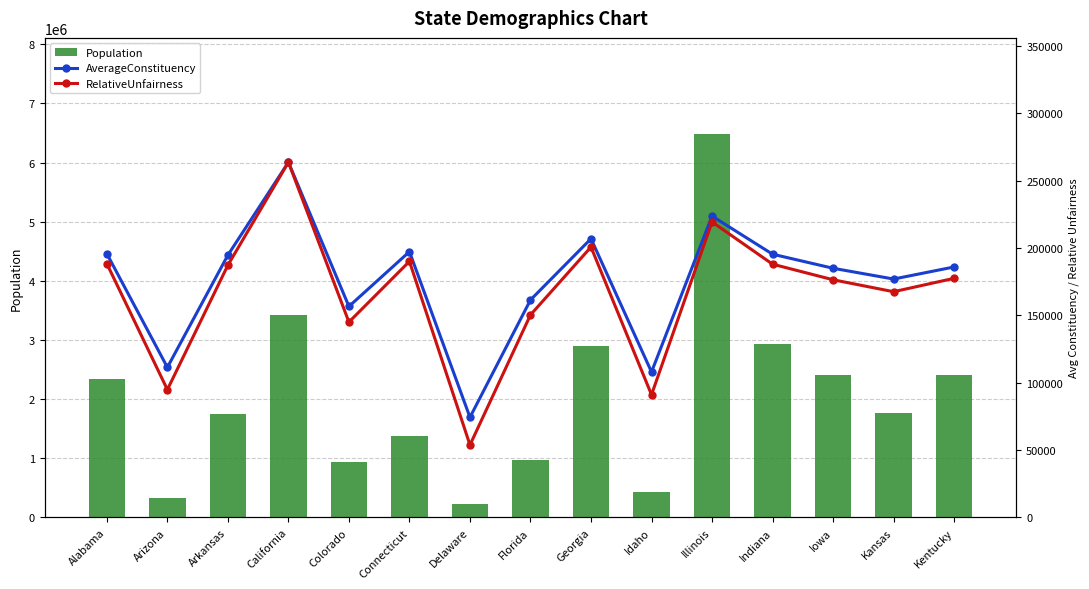

Reading left to right, transcribe all the data shown in this chart.

Population: 2348174.0	334162.0	1752204.0	3426861.0	939629.0	1380631.0	223003.0	968470.0	2895832.0	431866.0	6485280.0	2930390.0	2404021.0	1769257.0	2416630.0
AverageConstituency: 195681.2	111387.3	194689.3	263604.7	156604.8	197233.0	74334.3	161411.7	206845.1	107966.5	223630.3	195359.3	184924.7	176925.7	185894.6
RelativeUnfairness: 188311.2	94871.3	187211.8	263604.7	144995.0	190031.5	53797.9	150323.4	200686.6	91079.3	219293.0	187954.5	176387.7	167520.7	177462.8